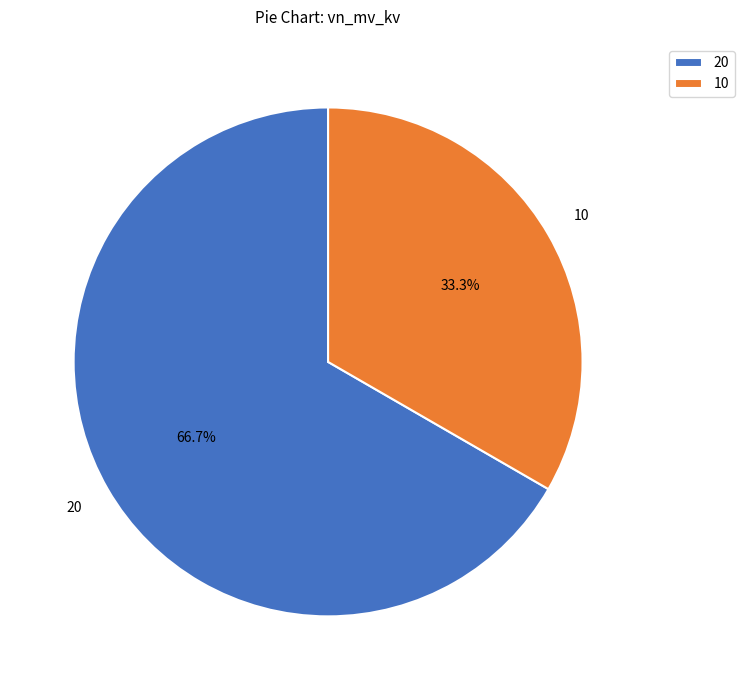

Is 10 the majority of the pie?

No